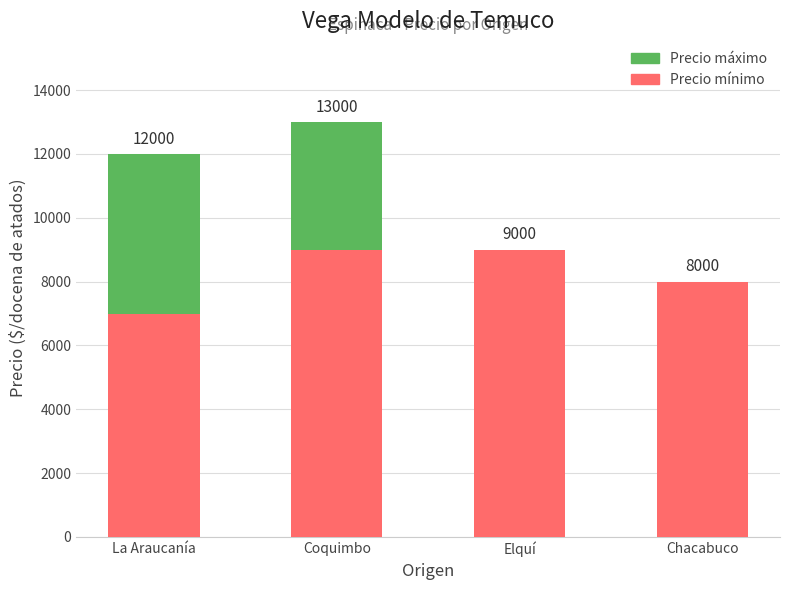

Is it true that Precio mínimo equals 7000 at La Araucanía?

True